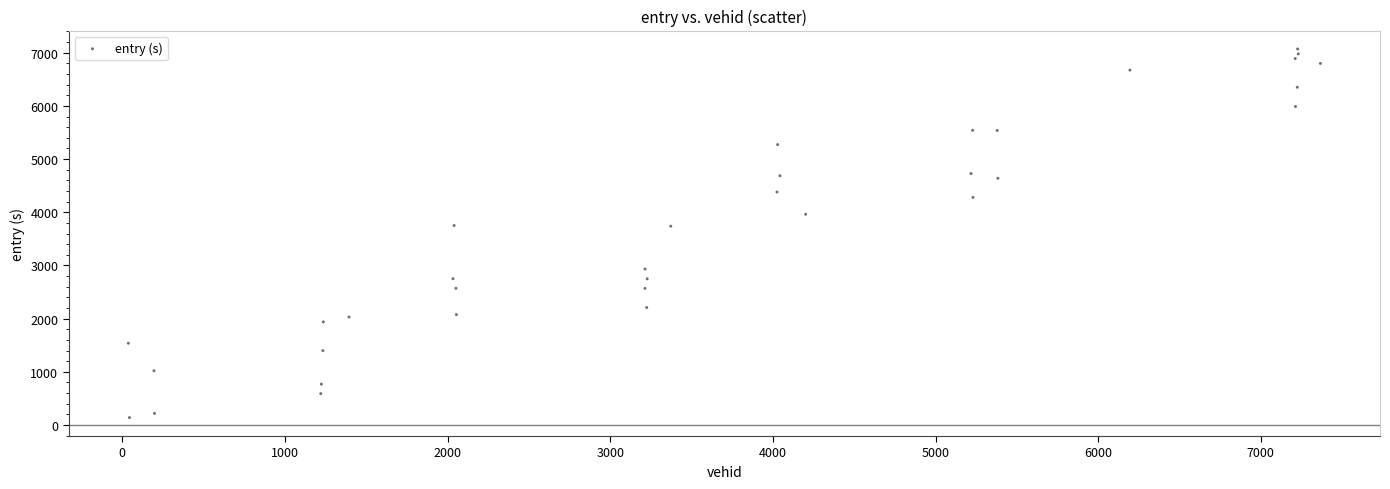

What is the range of Y values (max minus min)?

6932.1